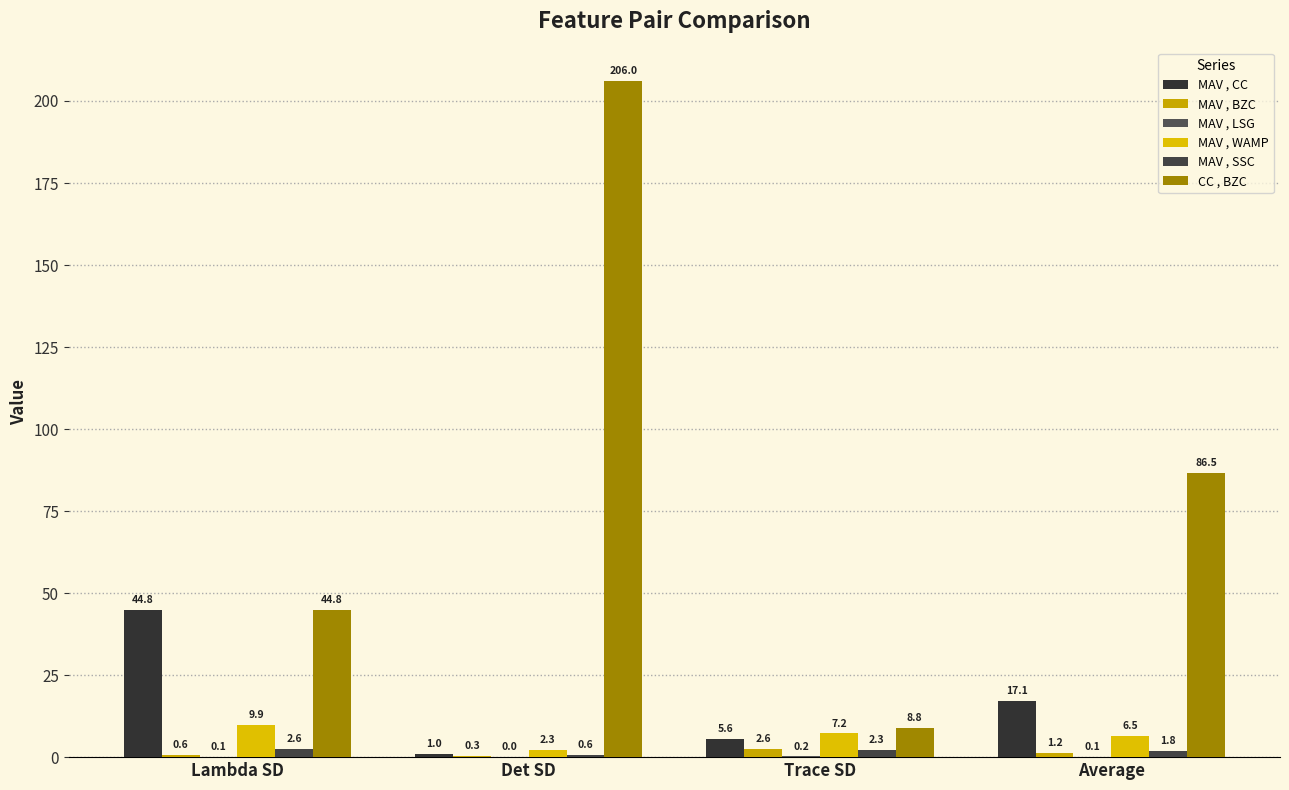

Are the bars horizontal?

No